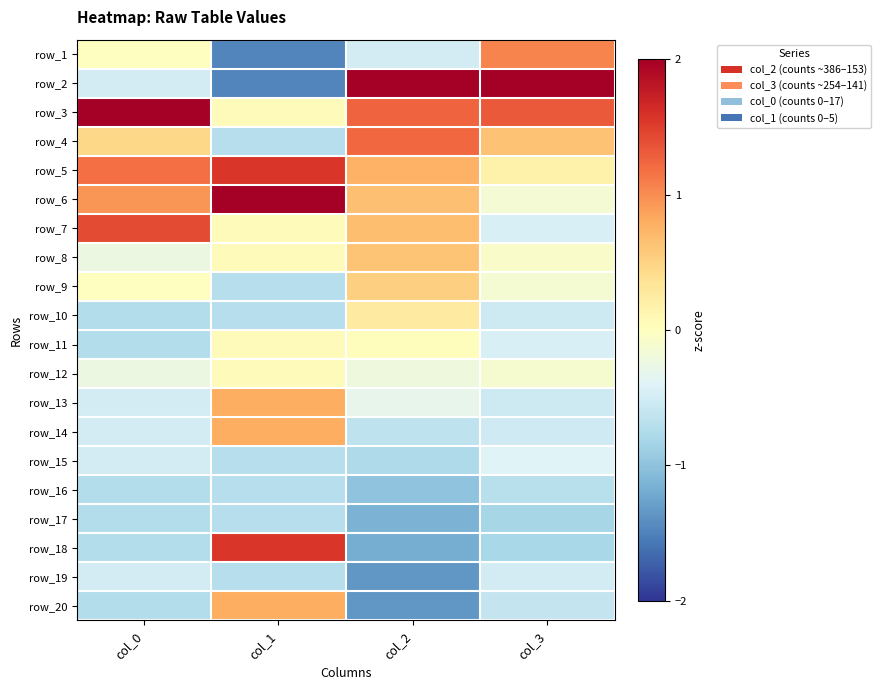

Which category has the highest value in the row_12 series?

col_1